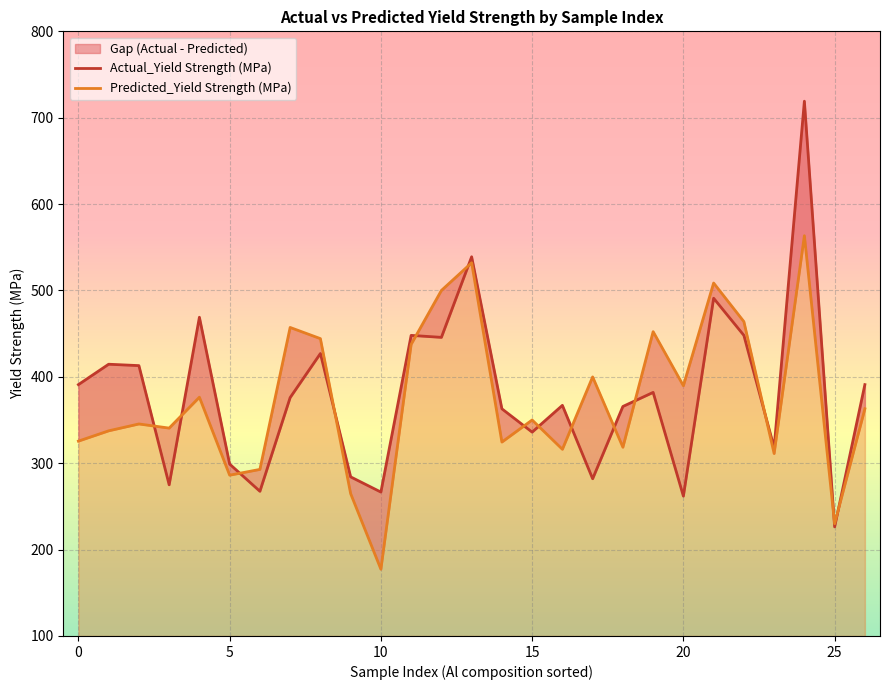

What is the difference between the second highest and second lowest values in the Predicted_Yield Strength (MPa) series?

302.1